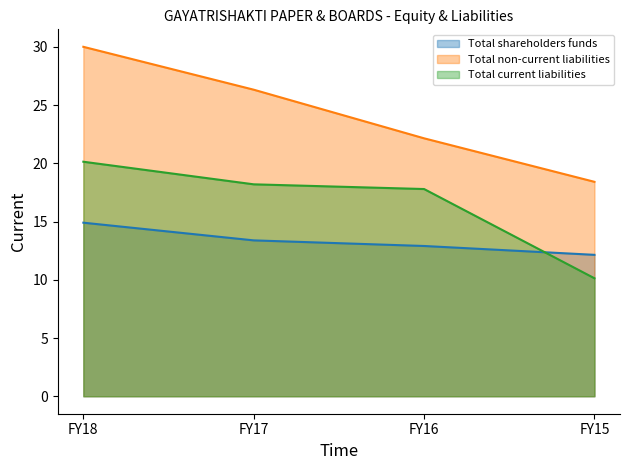

What is the total value across all series at FY17?

57.9